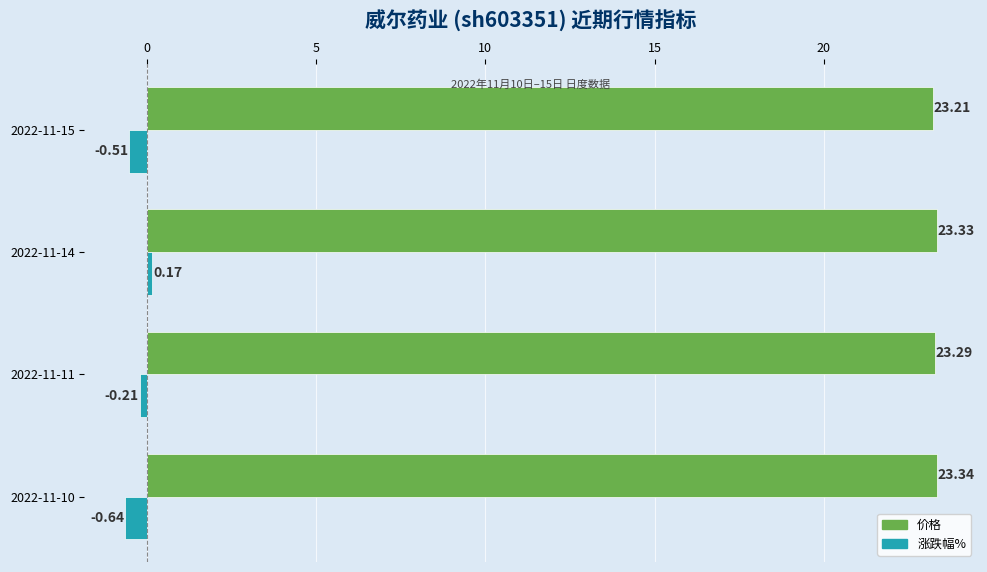

What is the difference between the maximum and second lowest values in the 涨跌幅% series?

0.7